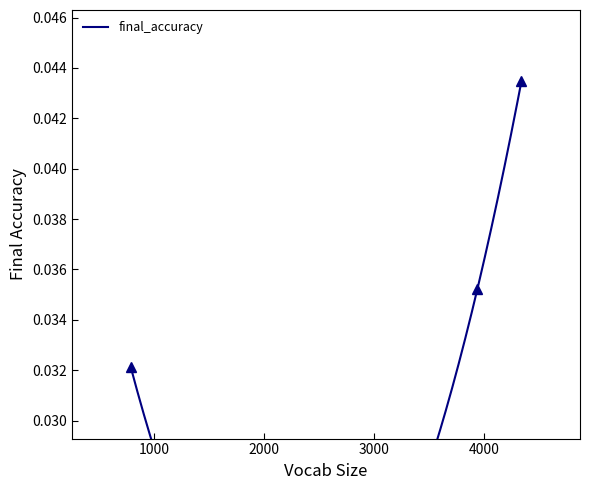

What is the sum of the values at 4336 and 785?

0.1